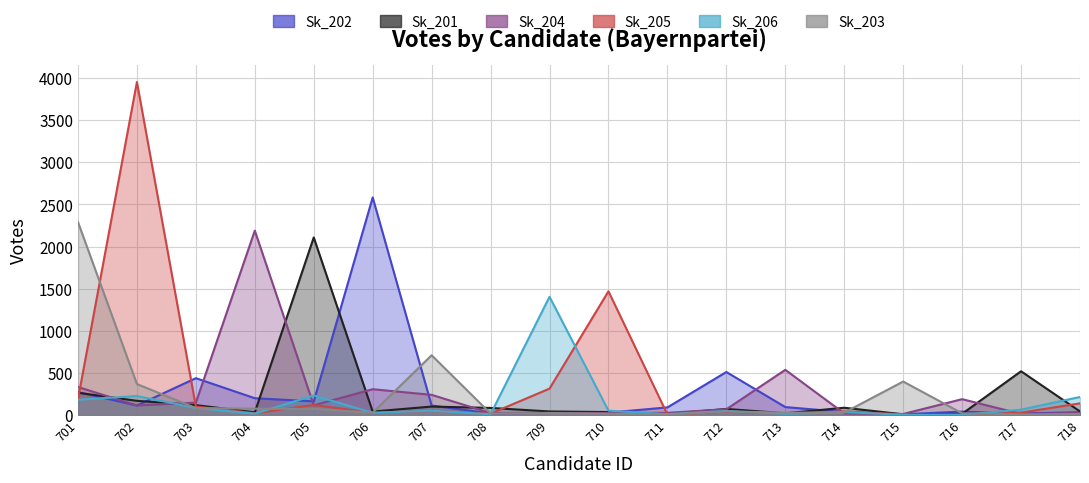

At how many categories does at least one series exceed 1457?

6